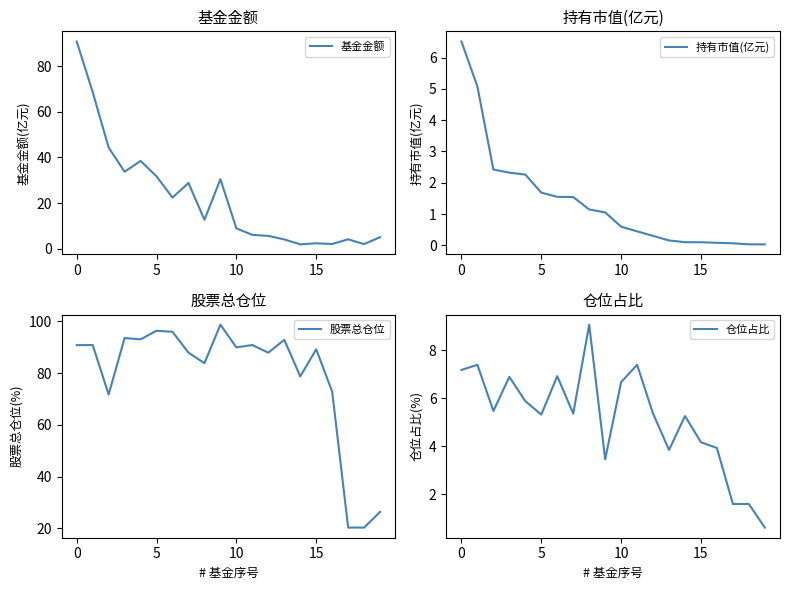

What is the sum of all 仓位占比 values?

103.4